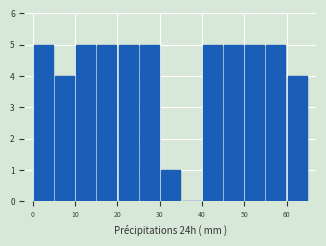

Reading left to right, list every bar in this chart as the range it spans on the x-axis followed by its height. The values are not printed on the chart, so give them approximately, as read against the axis.

0 to 5: 5
5 to 10: 4
10 to 15: 5
15 to 20: 5
20 to 25: 5
25 to 30: 5
30 to 35: 1
35 to 40: 0
40 to 45: 5
45 to 50: 5
50 to 55: 5
55 to 60: 5
60 to 65: 4